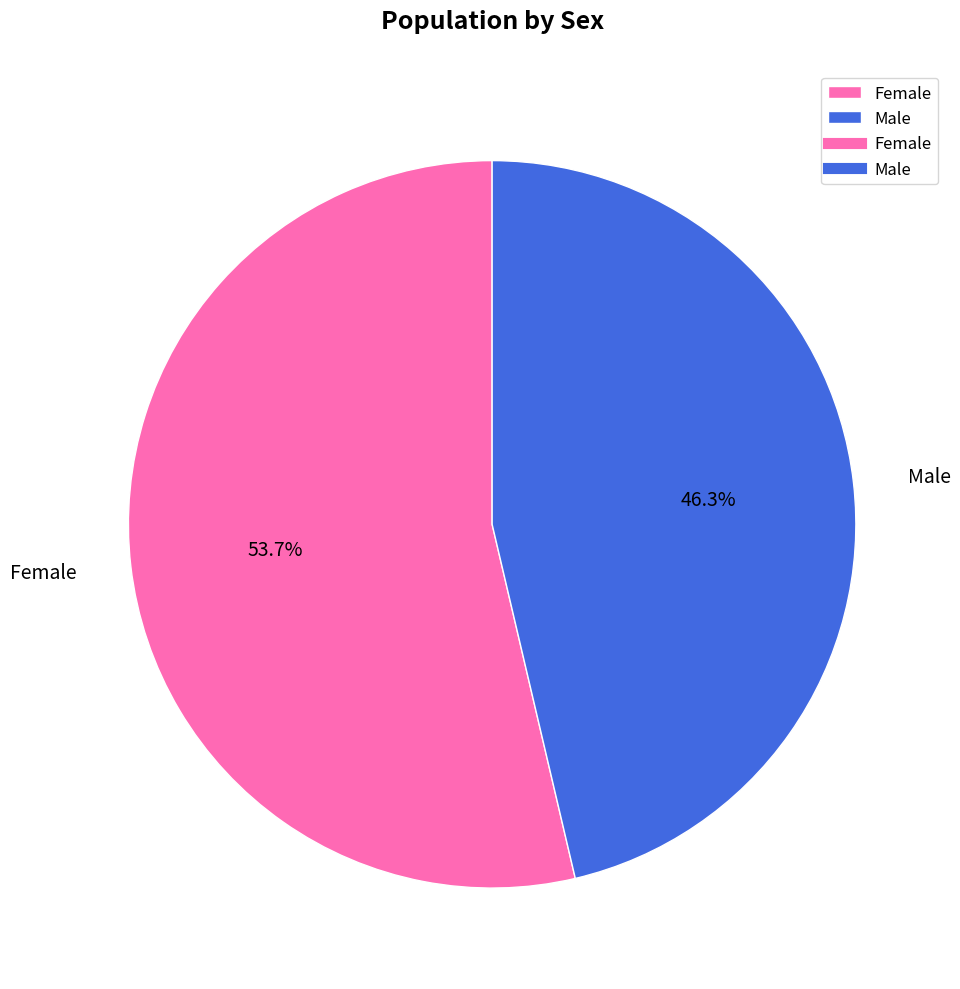

To the nearest percent, what is the combined percentage of Female and Male?

100%